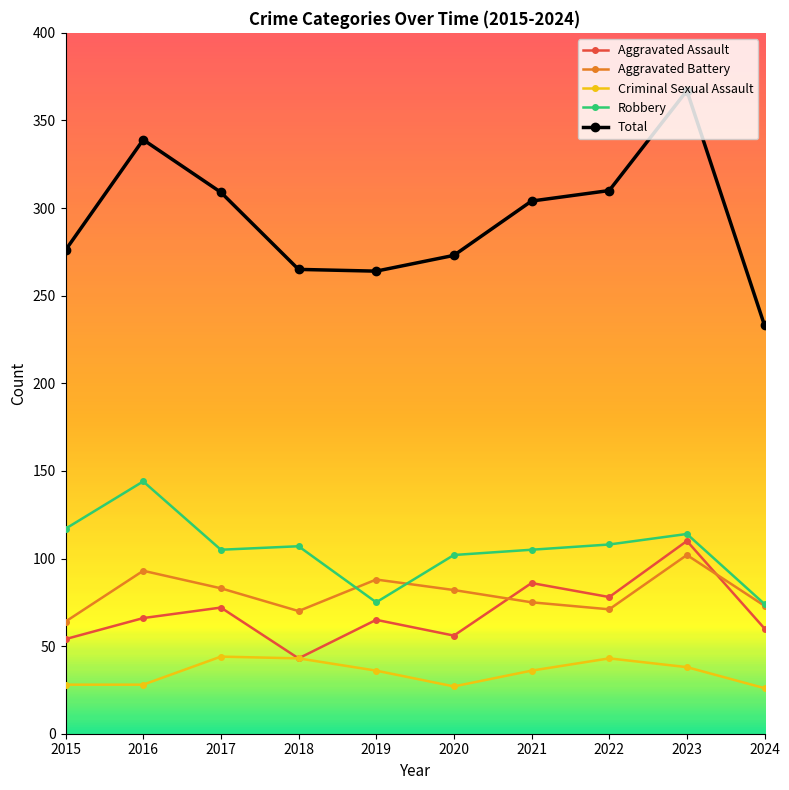

What is the sum of all Robbery values?

1051